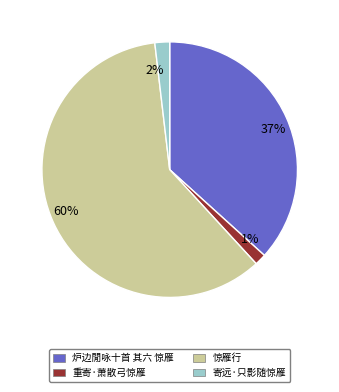

Between 重寄·萧散弓惊雁 and 惊雁行, which is larger?

惊雁行